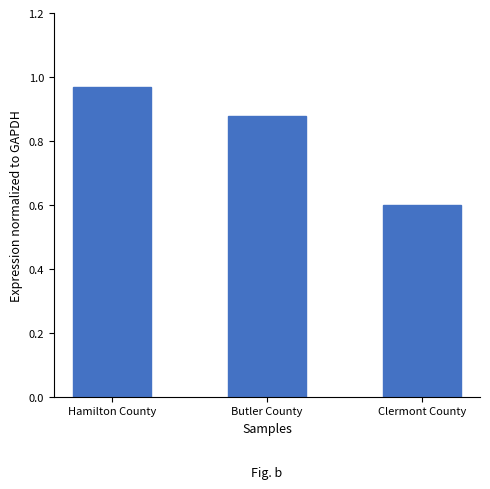

What is the label of the 2nd bar from the left?

Butler County